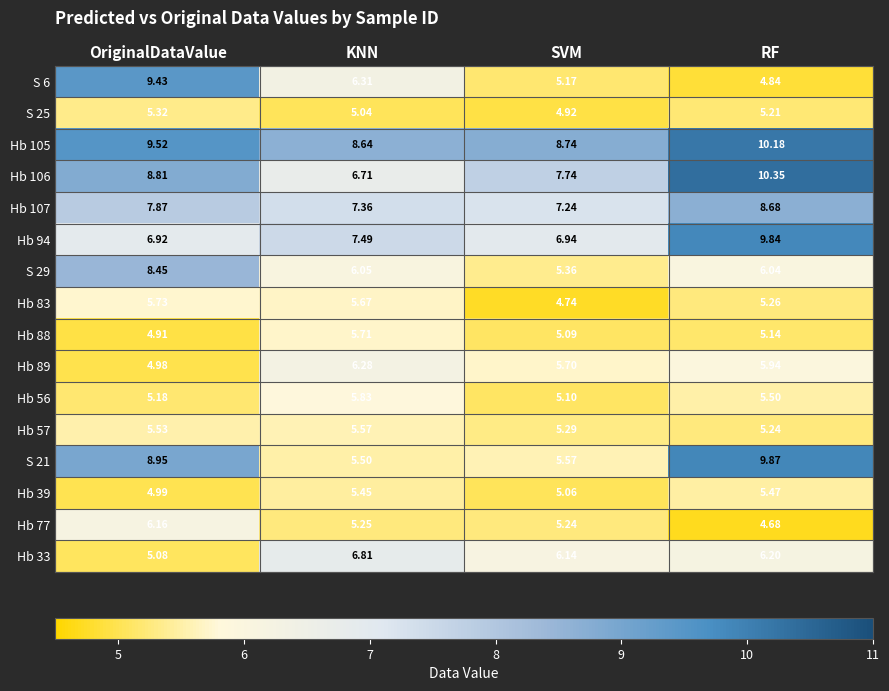

At which label does S 21 reach its peak?

RF